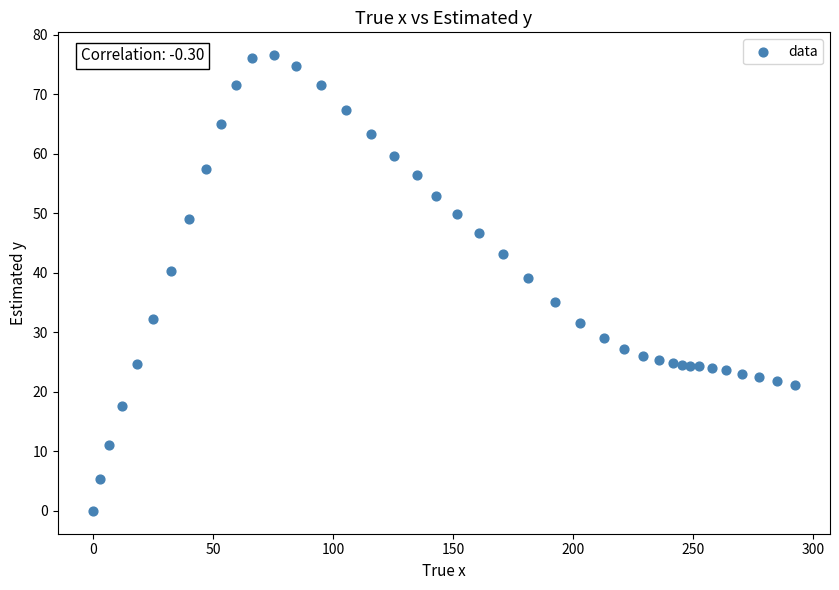

What is the range of X values (max minus min)?

292.4